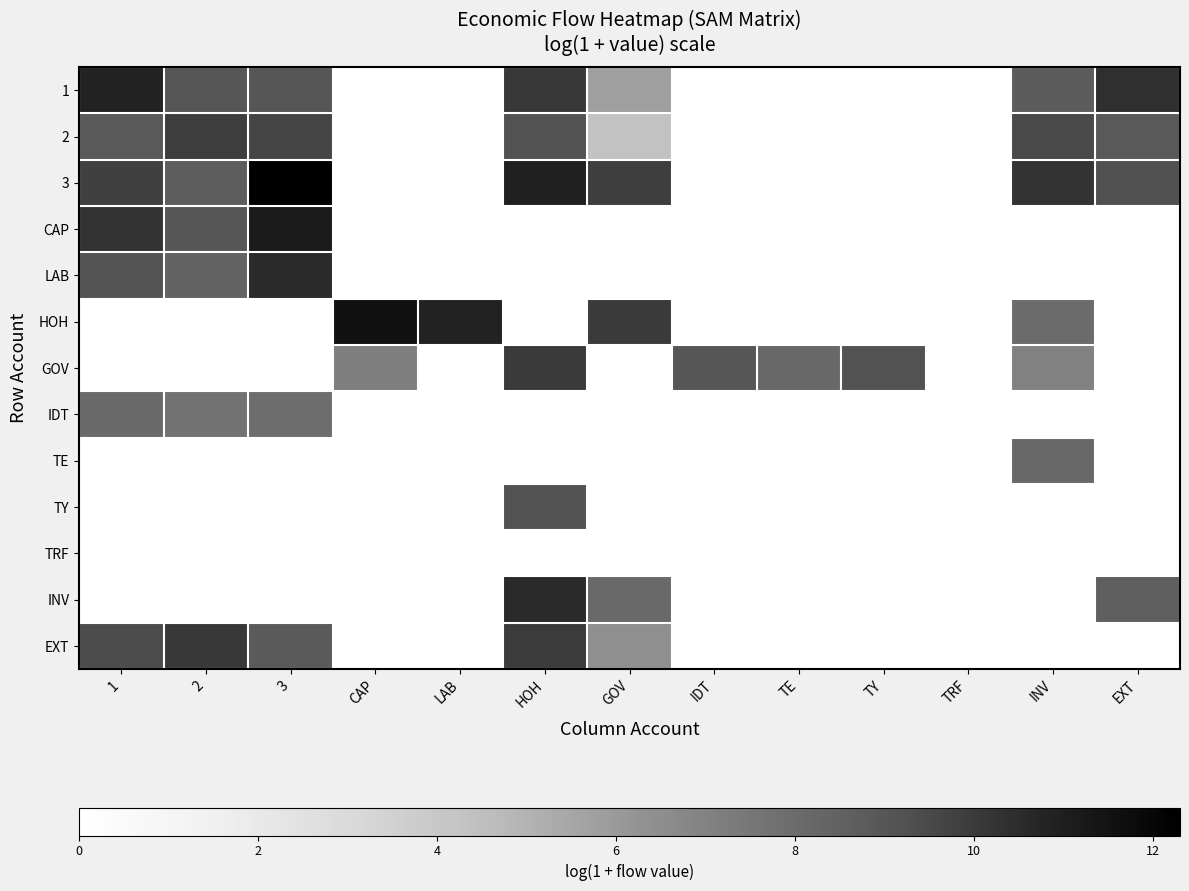

Reading left to right, extract all data points from this chart.

1: 1=10.8	2=9.0	3=9.0	CAP=0.0	LAB=0.0	HOH=10.0	GOV=5.8	IDT=0.0	TE=0.0	TY=0.0	TRF=0.0	INV=8.7	EXT=10.4
2: 1=8.9	2=9.9	3=9.6	CAP=0.0	LAB=0.0	HOH=9.2	GOV=4.3	IDT=0.0	TE=0.0	TY=0.0	TRF=0.0	INV=9.5	EXT=8.8
3: 1=9.8	2=8.7	3=12.3	CAP=0.0	LAB=0.0	HOH=10.9	GOV=9.9	IDT=0.0	TE=0.0	TY=0.0	TRF=0.0	INV=10.2	EXT=9.3
CAP: 1=10.3	2=9.0	3=11.1	CAP=0.0	LAB=0.0	HOH=0.0	GOV=0.0	IDT=0.0	TE=0.0	TY=0.0	TRF=0.0	INV=0.0	EXT=0.0
LAB: 1=9.1	2=8.4	3=10.5	CAP=0.0	LAB=0.0	HOH=0.0	GOV=0.0	IDT=0.0	TE=0.0	TY=0.0	TRF=0.0	INV=0.0	EXT=0.0
HOH: 1=0.0	2=0.0	3=0.0	CAP=11.5	LAB=10.8	HOH=0.0	GOV=10.0	IDT=0.0	TE=0.0	TY=0.0	TRF=0.0	INV=8.0	EXT=0.0
GOV: 1=0.0	2=0.0	3=0.0	CAP=7.2	LAB=0.0	HOH=10.0	GOV=0.0	IDT=9.0	TE=8.2	TY=9.2	TRF=0.0	INV=7.1	EXT=0.0
IDT: 1=8.1	2=7.7	3=8.0	CAP=0.0	LAB=0.0	HOH=0.0	GOV=0.0	IDT=0.0	TE=0.0	TY=0.0	TRF=0.0	INV=0.0	EXT=0.0
TE: 1=0.0	2=0.0	3=0.0	CAP=0.0	LAB=0.0	HOH=0.0	GOV=0.0	IDT=0.0	TE=0.0	TY=0.0	TRF=0.0	INV=8.2	EXT=0.0
TY: 1=0.0	2=0.0	3=0.0	CAP=0.0	LAB=0.0	HOH=9.2	GOV=0.0	IDT=0.0	TE=0.0	TY=0.0	TRF=0.0	INV=0.0	EXT=0.0
TRF: 1=0.0	2=0.0	3=0.0	CAP=0.0	LAB=0.0	HOH=0.0	GOV=0.0	IDT=0.0	TE=0.0	TY=0.0	TRF=0.0	INV=0.0	EXT=0.0
INV: 1=0.0	2=0.0	3=0.0	CAP=0.0	LAB=0.0	HOH=10.6	GOV=8.2	IDT=0.0	TE=0.0	TY=0.0	TRF=0.0	INV=0.0	EXT=8.6
EXT: 1=9.4	2=10.0	3=8.8	CAP=0.0	LAB=0.0	HOH=10.0	GOV=6.4	IDT=0.0	TE=0.0	TY=0.0	TRF=0.0	INV=0.0	EXT=0.0